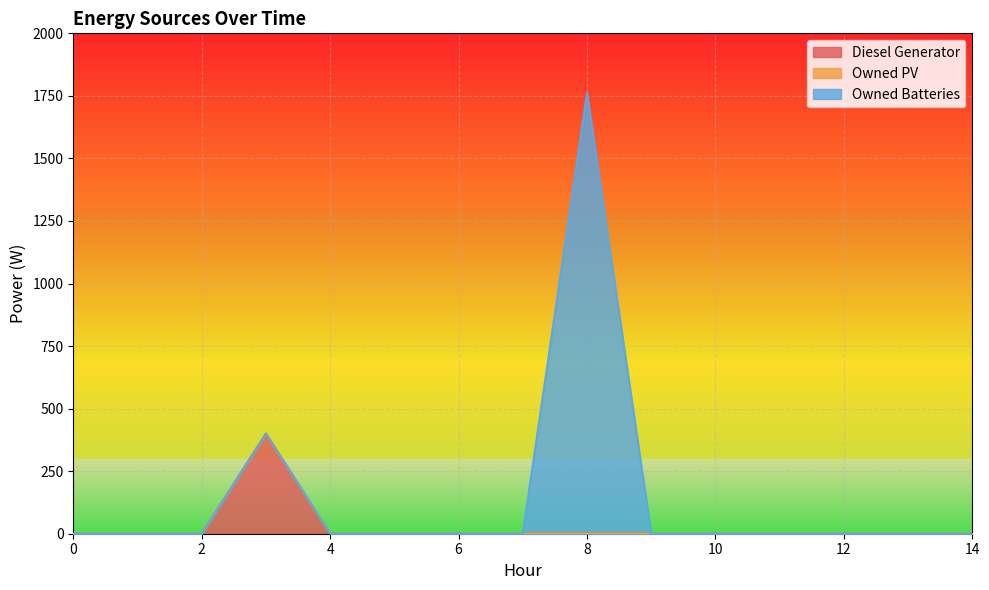

True or false: Owned PV has more than 1 interior local peaks.

False